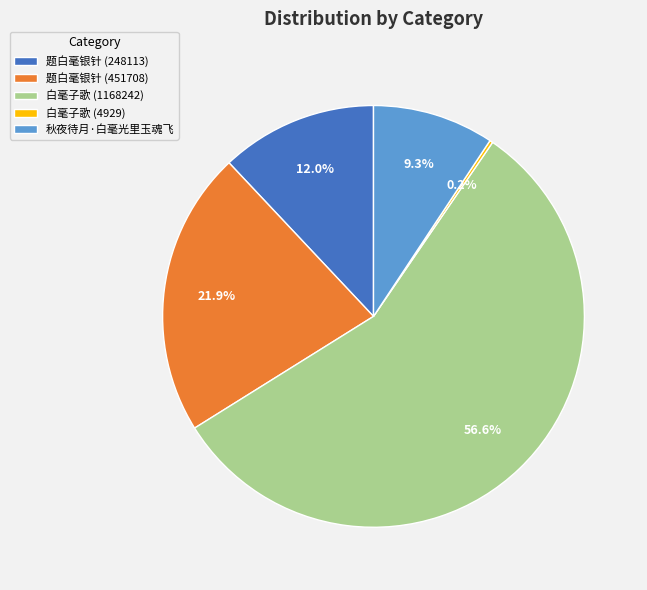

Is it true that 白毫子歌 (1168242) is 63% of the pie?

False